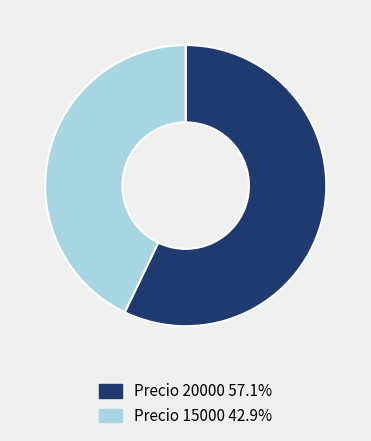

Is there a majority slice in this chart?

Yes